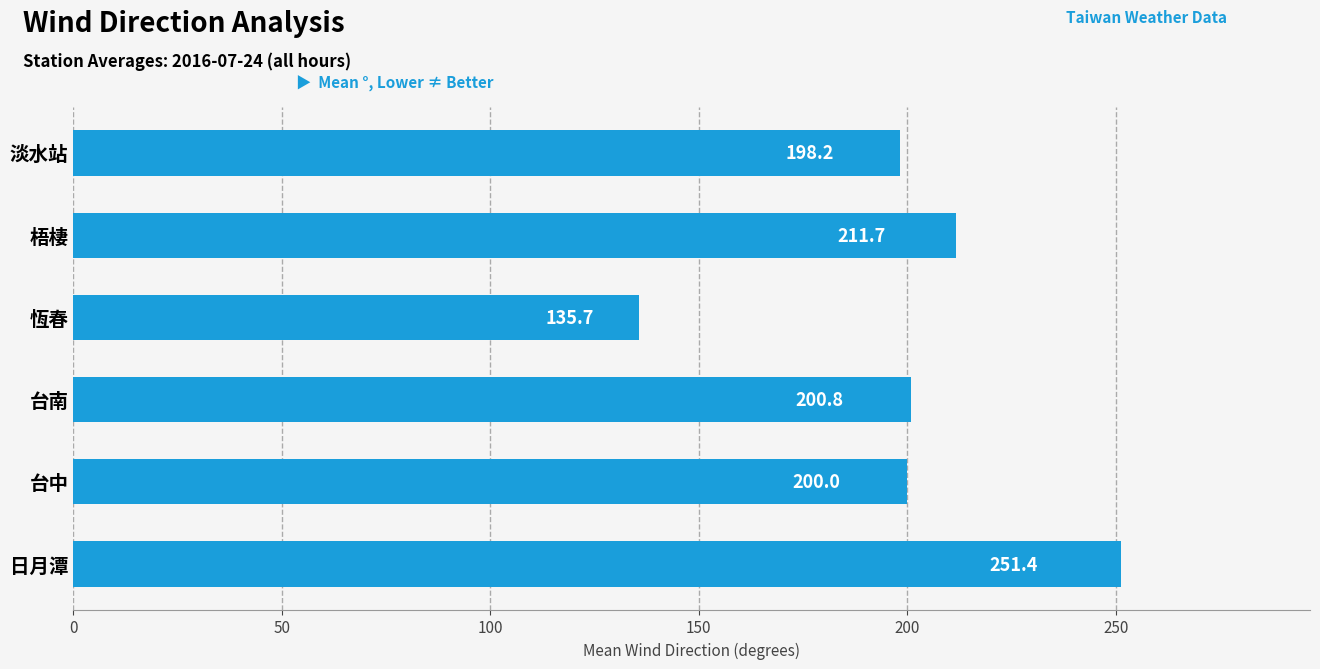

Which label corresponds to the largest value in the chart?

日月潭